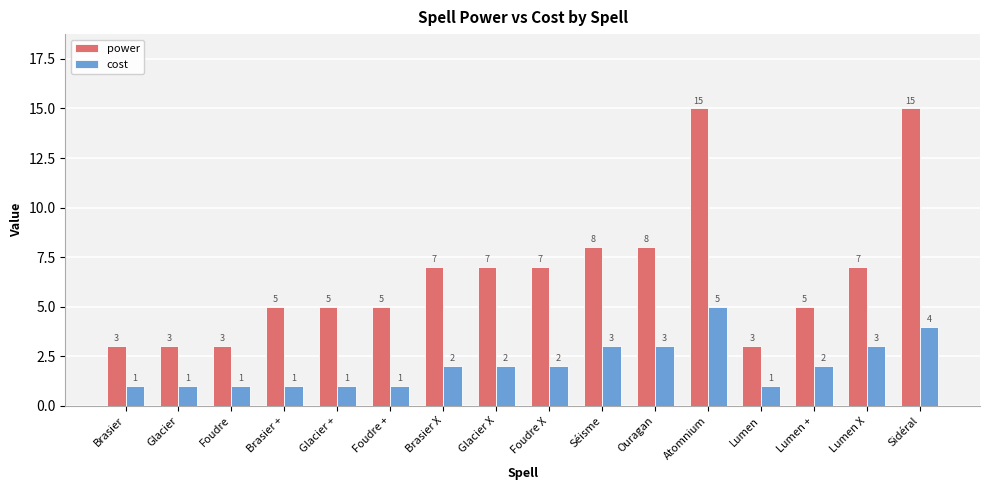

Which series has the largest range (max minus min)?

power